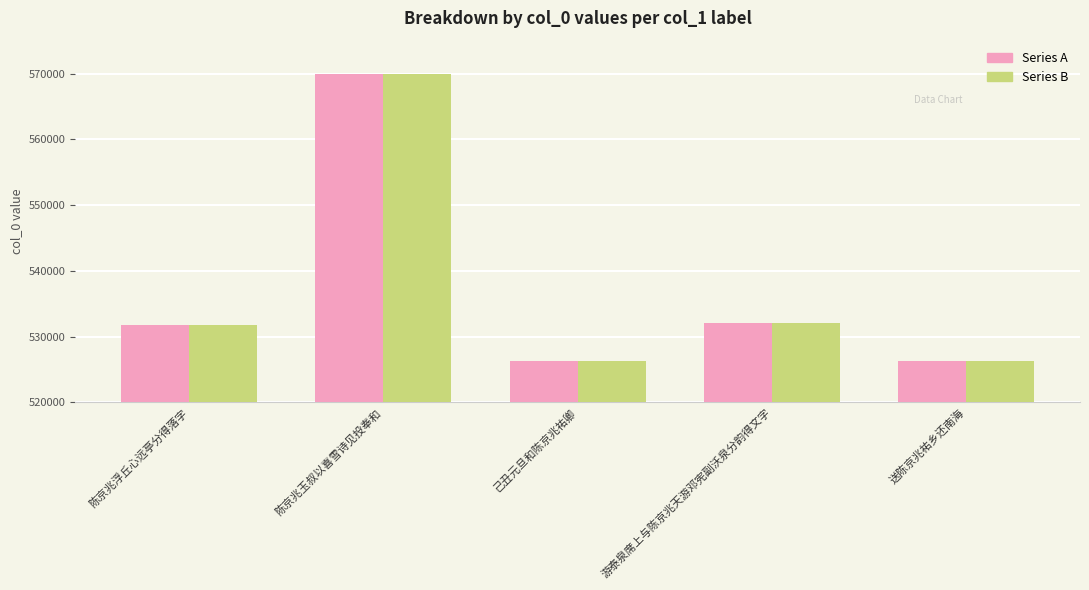

What is the greatest value displayed?

569976